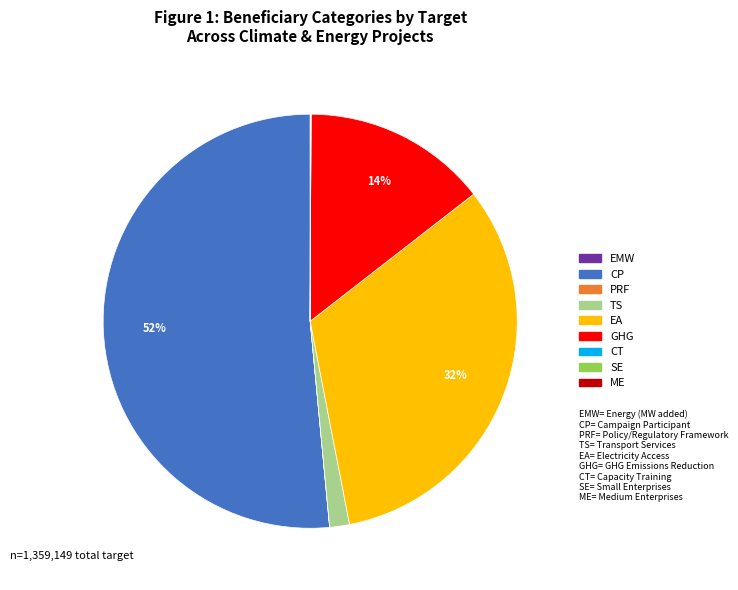

Does any single category account for the majority?

Yes